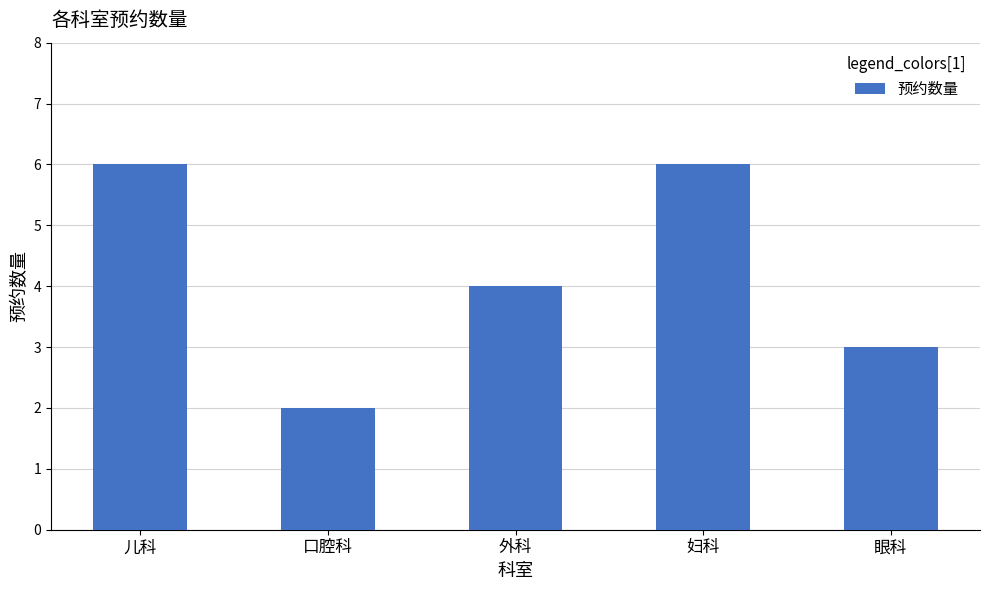

What is the greatest value displayed?

6